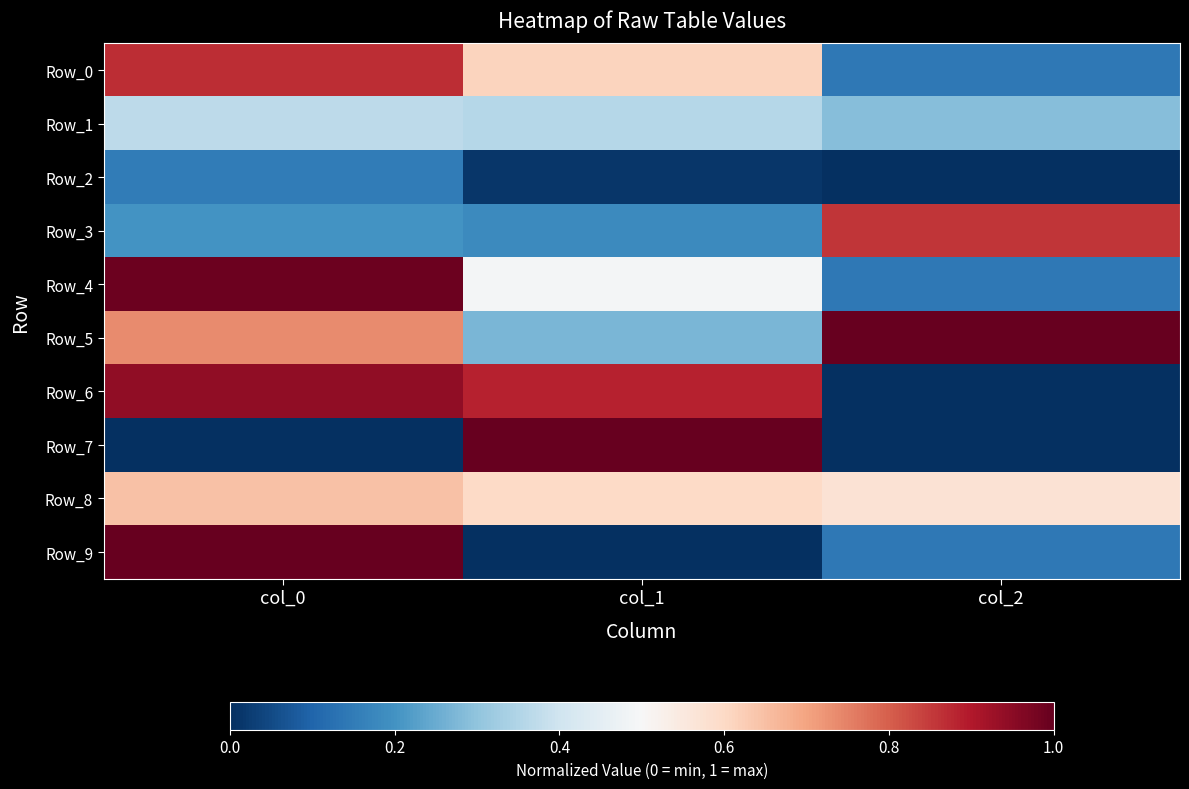

Which category has the lowest value across all series?

col_2